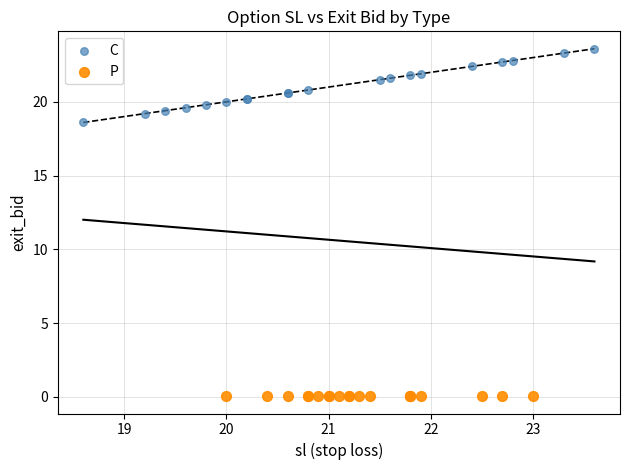

Which series reaches the maximum Y coordinate?

C